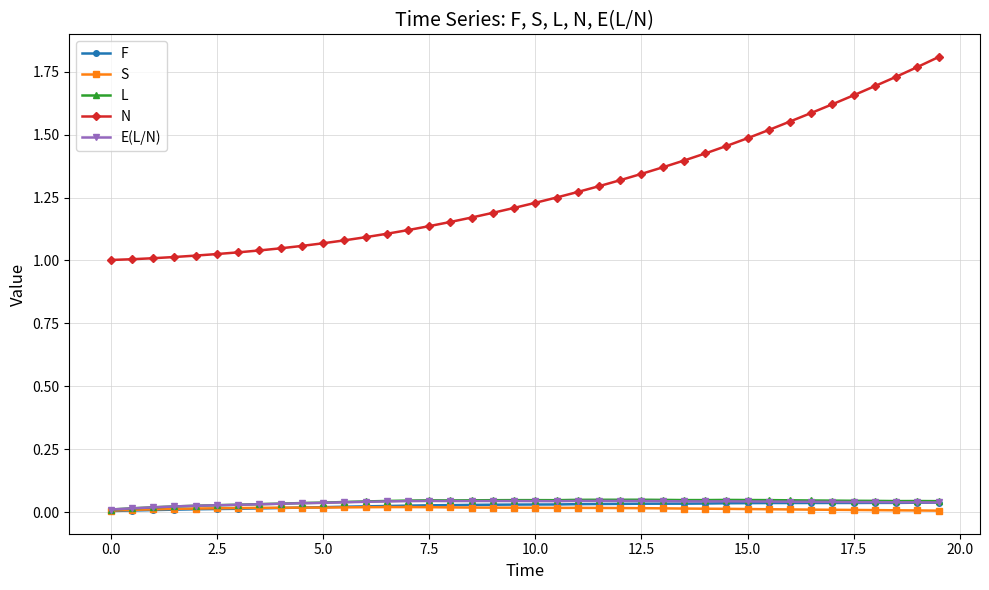

Which series has the largest total across all categories?

N